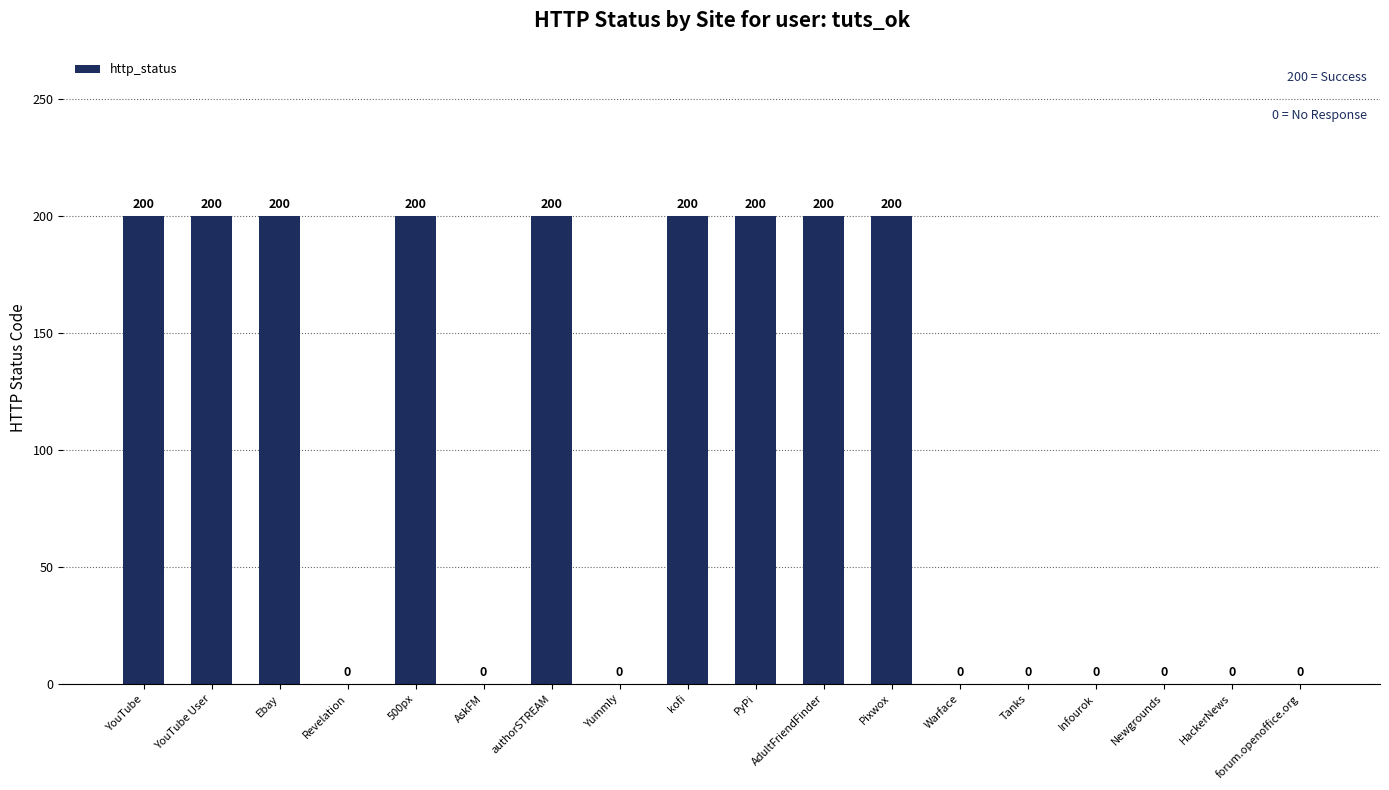

Reading left to right, what are all the values shown in this chart?

200	200	200	0	200	0	200	0	200	200	200	200	0	0	0	0	0	0